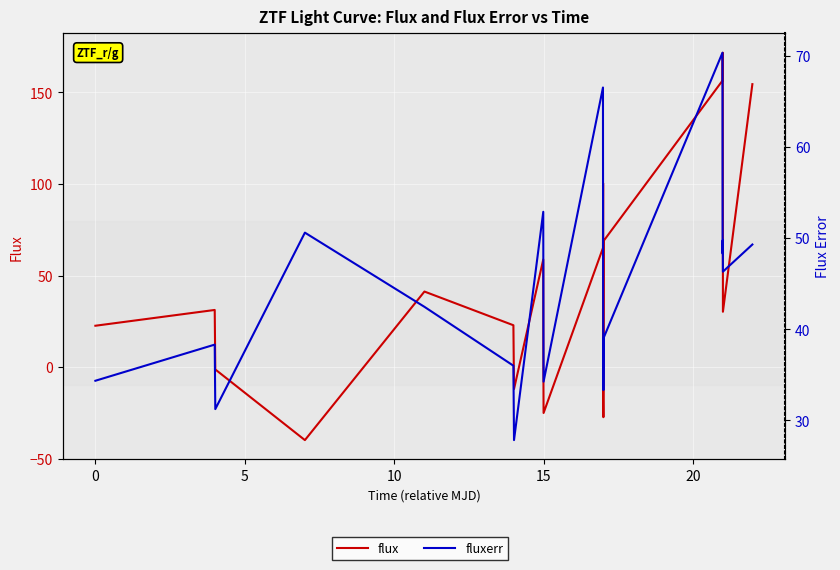

What is the label of the 5th point from the right?

15